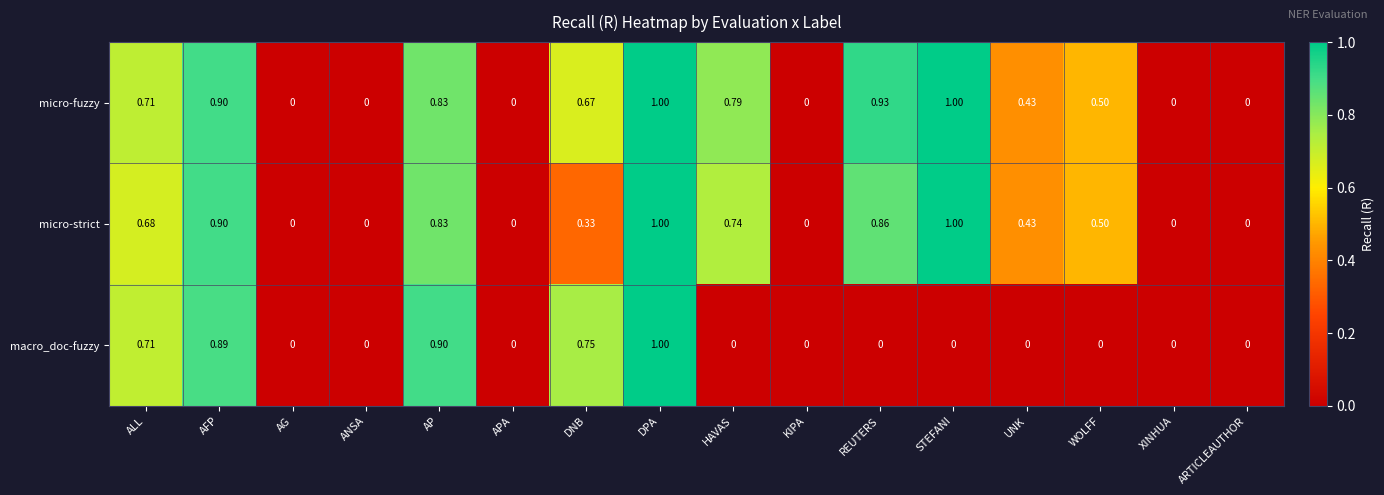

Which series has the largest total across all categories?

micro-fuzzy